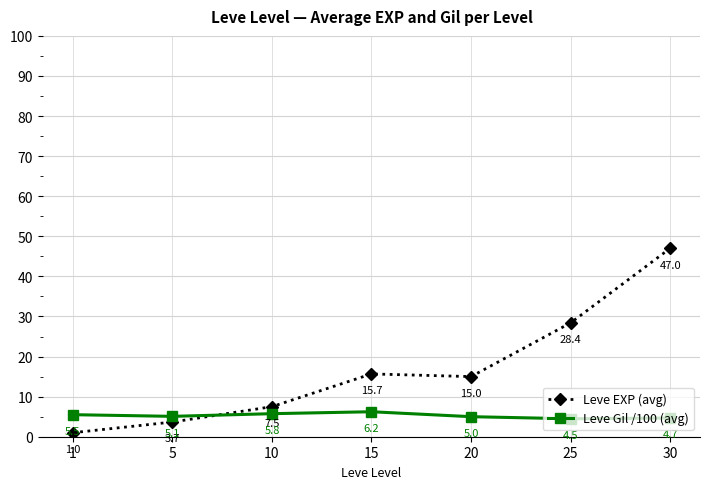

What is the sum of all Leve Gil /100 (avg) values?

36.7